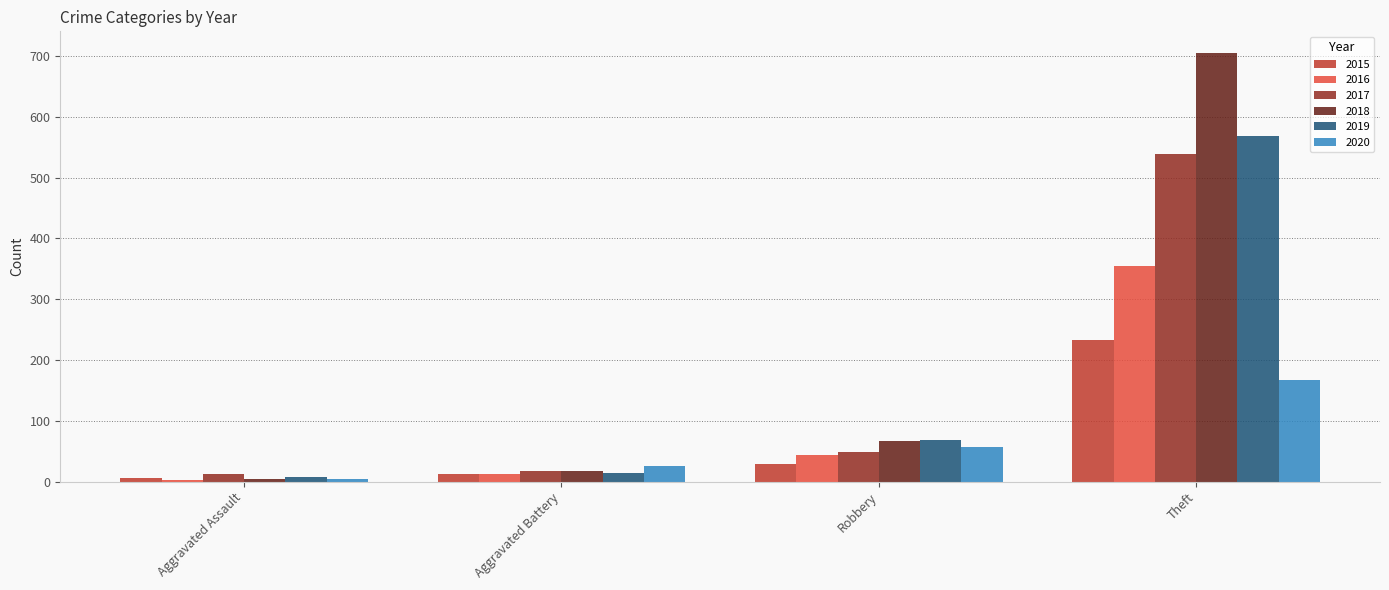

Reading left to right, list all the values displayed in this chart.

2015: Aggravated Assault=6	Aggravated Battery=13	Robbery=30	Theft=233
2016: Aggravated Assault=3	Aggravated Battery=13	Robbery=44	Theft=354
2017: Aggravated Assault=12	Aggravated Battery=17	Robbery=49	Theft=538
2018: Aggravated Assault=5	Aggravated Battery=18	Robbery=67	Theft=705
2019: Aggravated Assault=8	Aggravated Battery=14	Robbery=69	Theft=568
2020: Aggravated Assault=4	Aggravated Battery=26	Robbery=57	Theft=168